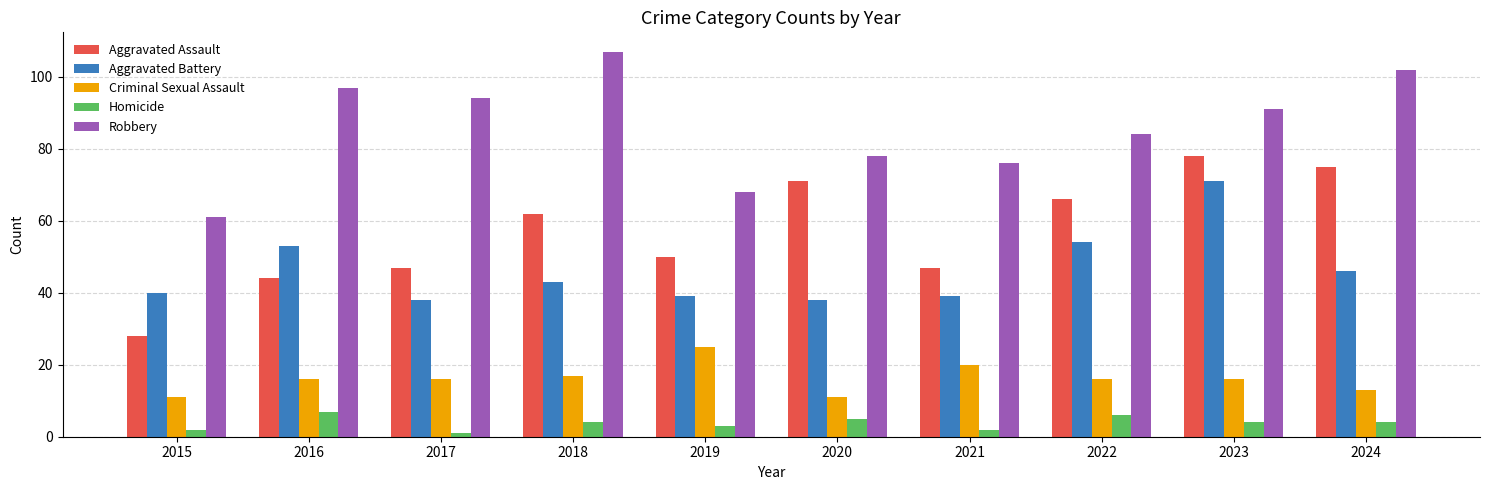

What is the sum of all Robbery values?

858